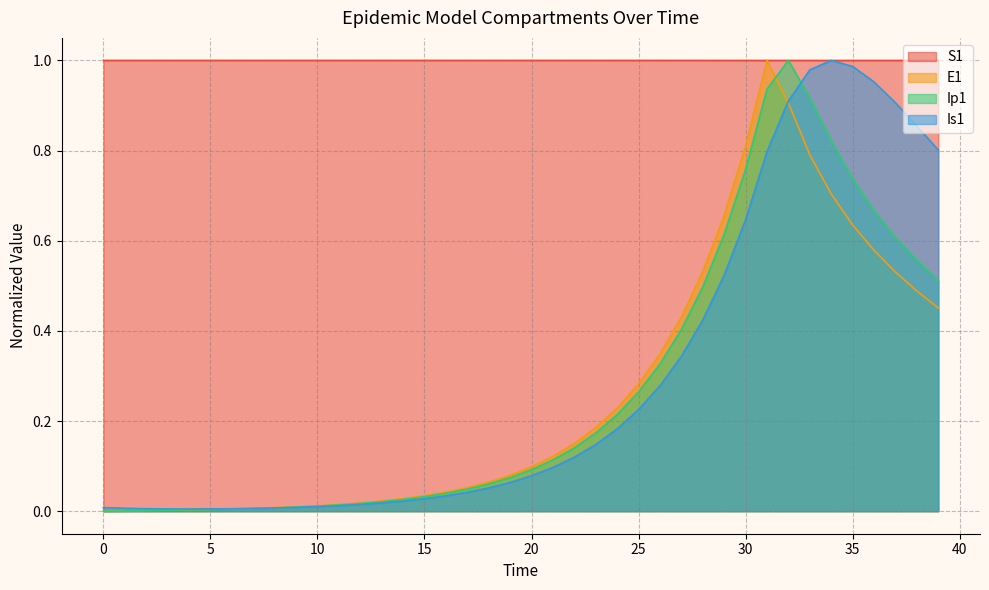

Reading left to right, list all the values displayed in this chart.

S1: 0=1.0	1=1.0	2=1.0	3=1.0	4=1.0	5=1.0	6=1.0	7=1.0	8=1.0	9=1.0	10=1.0	11=1.0	12=1.0	13=1.0	14=1.0	15=1.0	16=1.0	17=1.0	18=1.0	19=1.0	20=1.0	21=1.0	22=1.0	23=1.0	24=1.0	25=1.0	26=1.0	27=1.0	28=1.0	29=1.0	30=1.0	31=1.0	32=1.0	33=1.0	34=1.0	35=1.0	36=1.0	37=1.0	38=1.0	39=1.0
E1: 0=0.0	1=0.0	2=0.0	3=0.0	4=0.0	5=0.0	6=0.0	7=0.0	8=0.0	9=0.0	10=0.0	11=0.0	12=0.0	13=0.0	14=0.0	15=0.0	16=0.0	17=0.1	18=0.1	19=0.1	20=0.1	21=0.1	22=0.2	23=0.2	24=0.2	25=0.3	26=0.3	27=0.4	28=0.5	29=0.7	30=0.8	31=1.0	32=0.9	33=0.8	34=0.7	35=0.6	36=0.6	37=0.5	38=0.5	39=0.5
Ip1: 0=0.0	1=0.0	2=0.0	3=0.0	4=0.0	5=0.0	6=0.0	7=0.0	8=0.0	9=0.0	10=0.0	11=0.0	12=0.0	13=0.0	14=0.0	15=0.0	16=0.0	17=0.0	18=0.1	19=0.1	20=0.1	21=0.1	22=0.1	23=0.2	24=0.2	25=0.3	26=0.3	27=0.4	28=0.5	29=0.6	30=0.8	31=0.9	32=1.0	33=0.9	34=0.8	35=0.7	36=0.7	37=0.6	38=0.6	39=0.5
Is1: 0=0.0	1=0.0	2=0.0	3=0.0	4=0.0	5=0.0	6=0.0	7=0.0	8=0.0	9=0.0	10=0.0	11=0.0	12=0.0	13=0.0	14=0.0	15=0.0	16=0.0	17=0.0	18=0.1	19=0.1	20=0.1	21=0.1	22=0.1	23=0.1	24=0.2	25=0.2	26=0.3	27=0.3	28=0.4	29=0.5	30=0.6	31=0.8	32=0.9	33=1.0	34=1.0	35=1.0	36=1.0	37=0.9	38=0.9	39=0.8